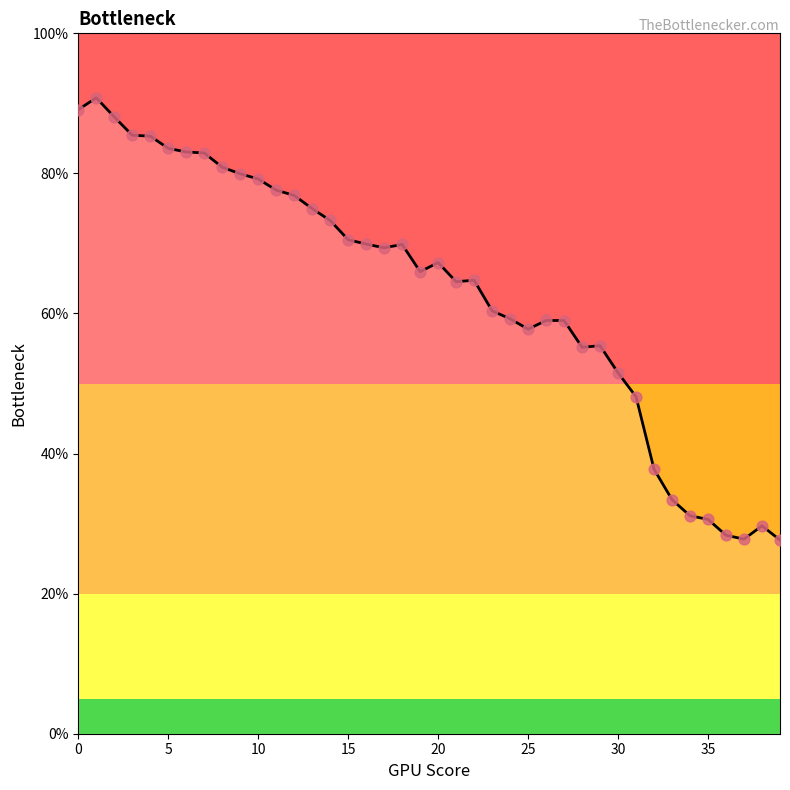

What is the difference between the maximum and minimum values?

63.1